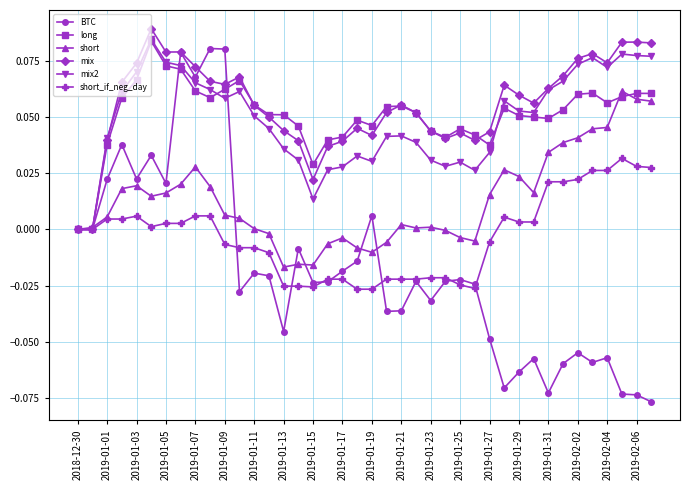

Which series has the widest spread of values?

BTC